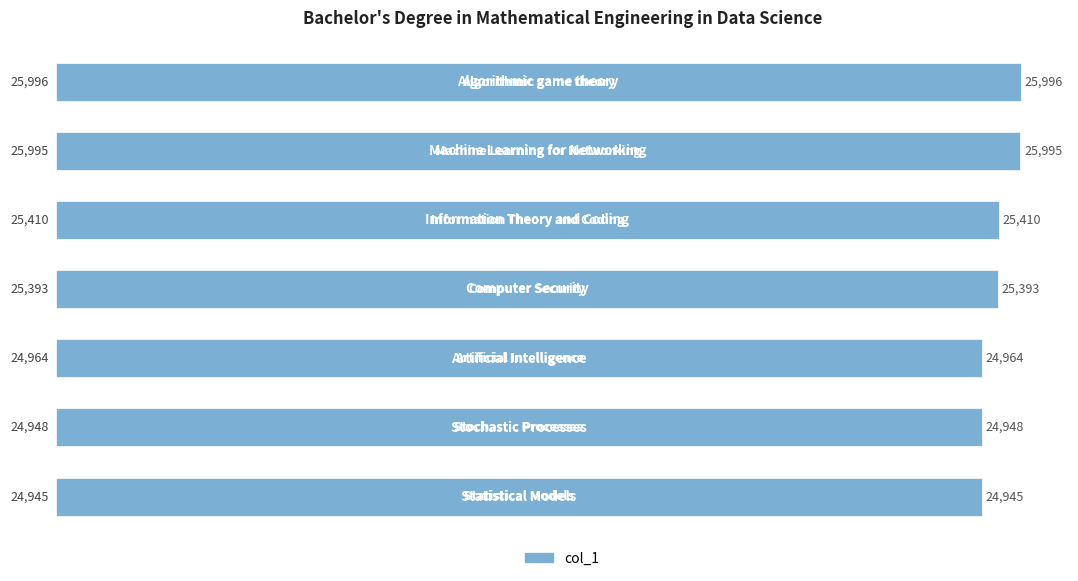

What is the maximum value shown in the chart?

25996